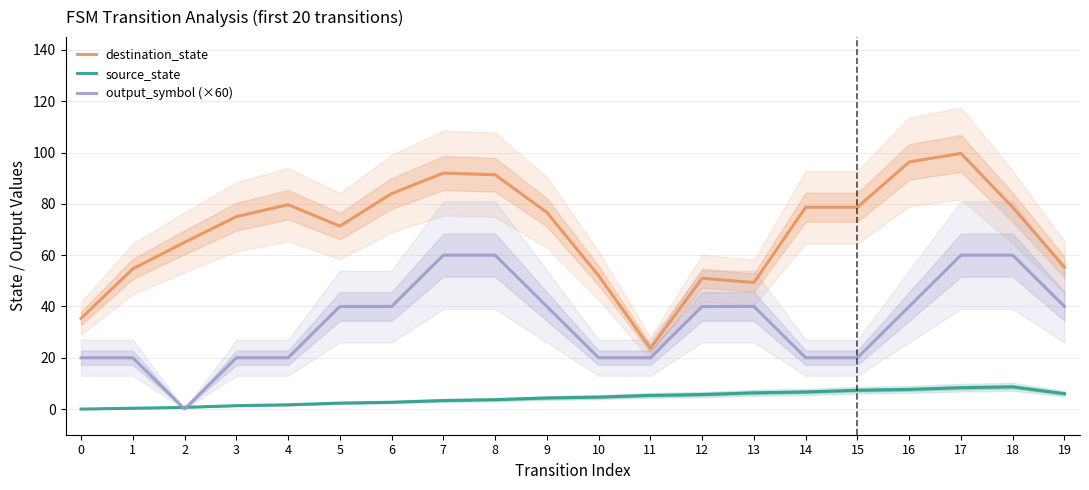

What is the total value across all series at 18?

147.3